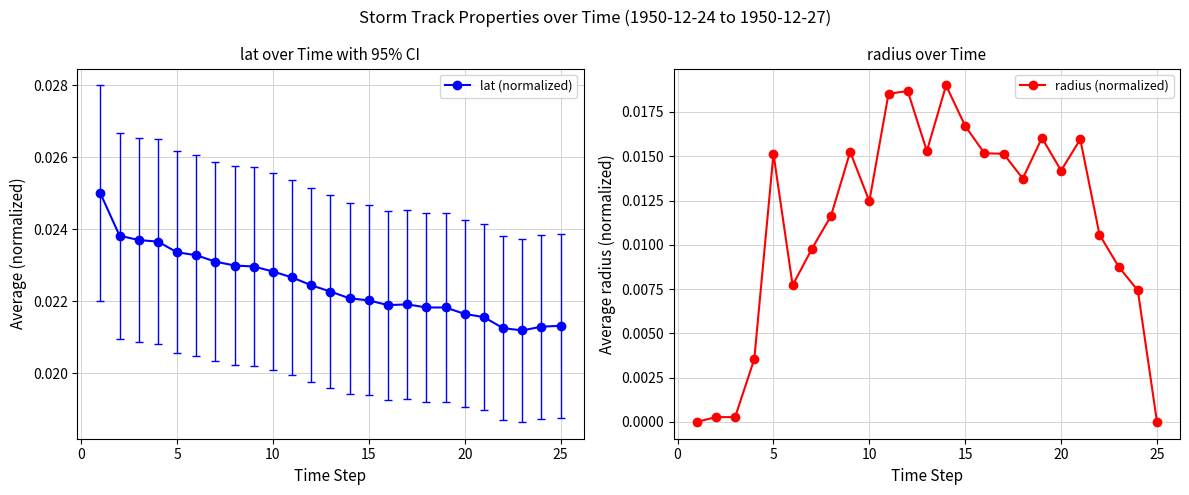

What are all the series names shown in the legend?

lat (normalized), radius (normalized)